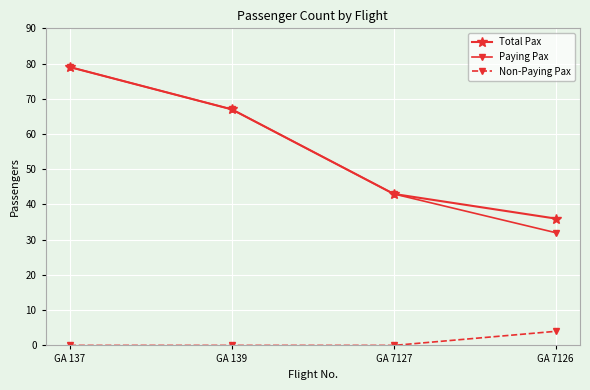

Which series has the largest total across all categories?

Total Pax